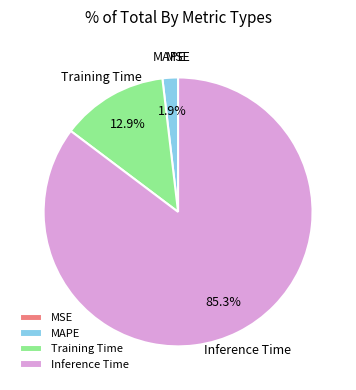

Which slice represents more than half of the pie?

Inference Time